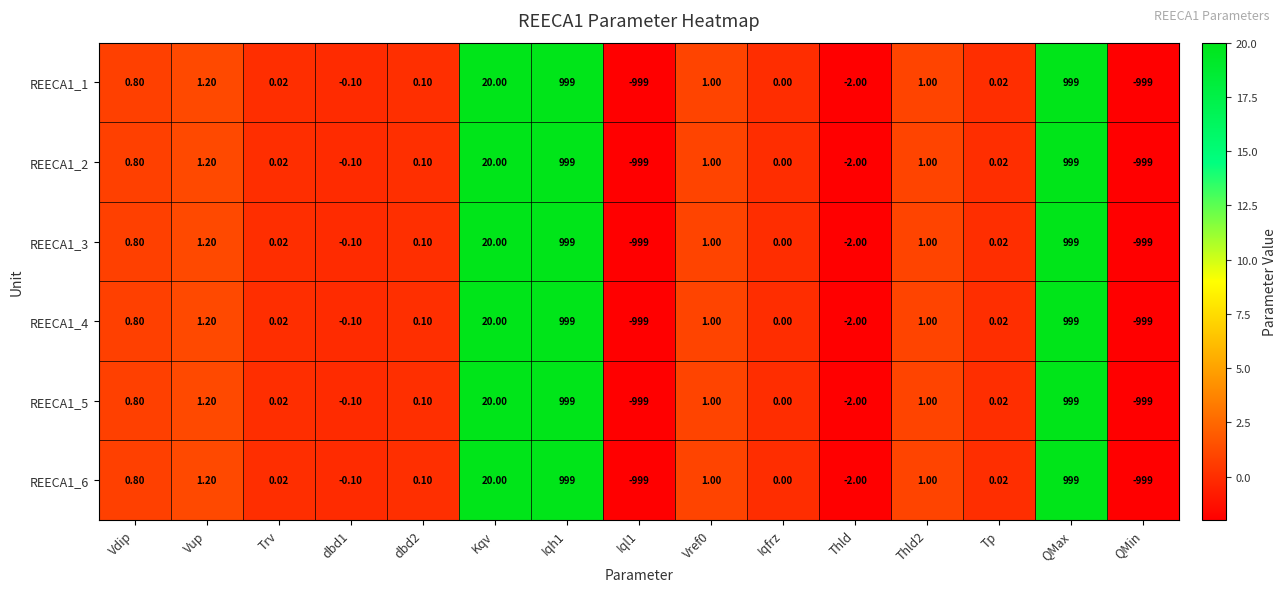

Where does the REECA1_5 series first go above 0?

Vdip